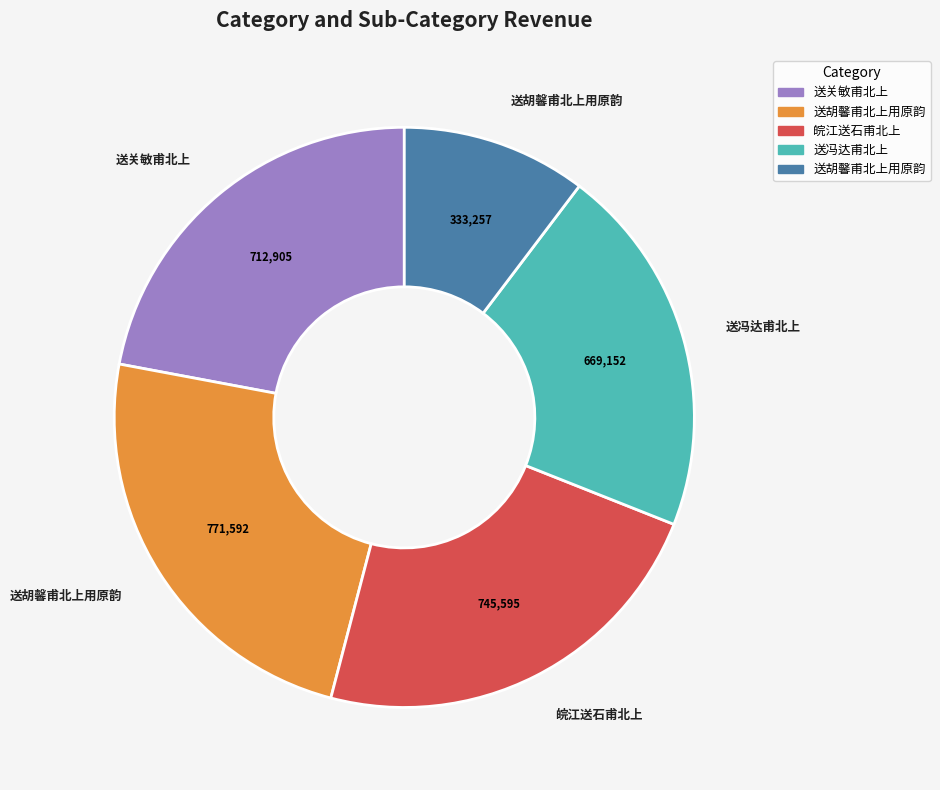

Does any single category account for the majority?

No